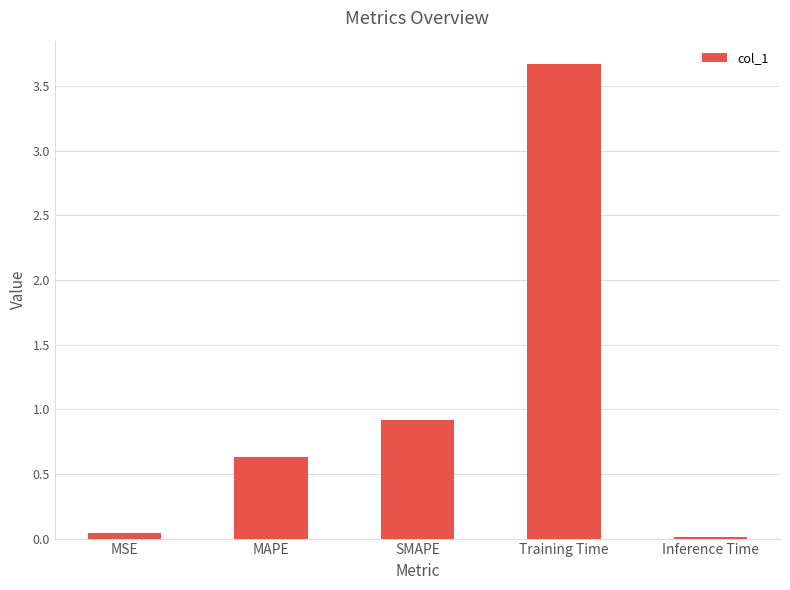

What is the approximate value at MAPE?

0.6